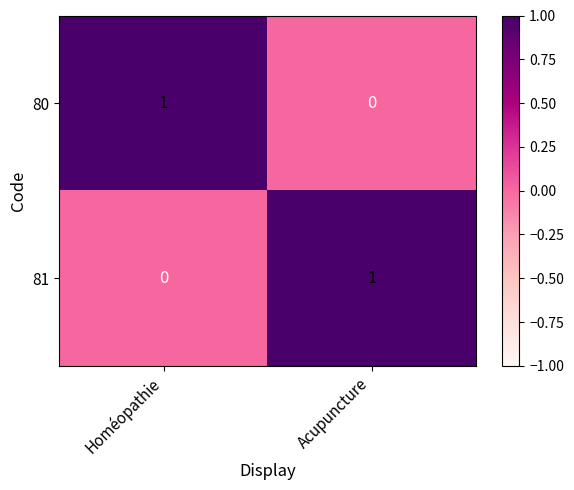

At which label does 80 reach its peak?

Homéopathie